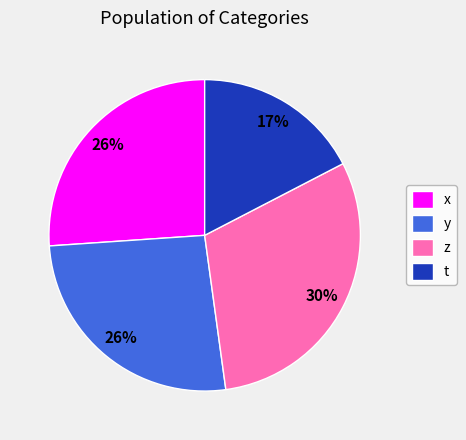

Combined, do z and x account for over 50%?

Yes